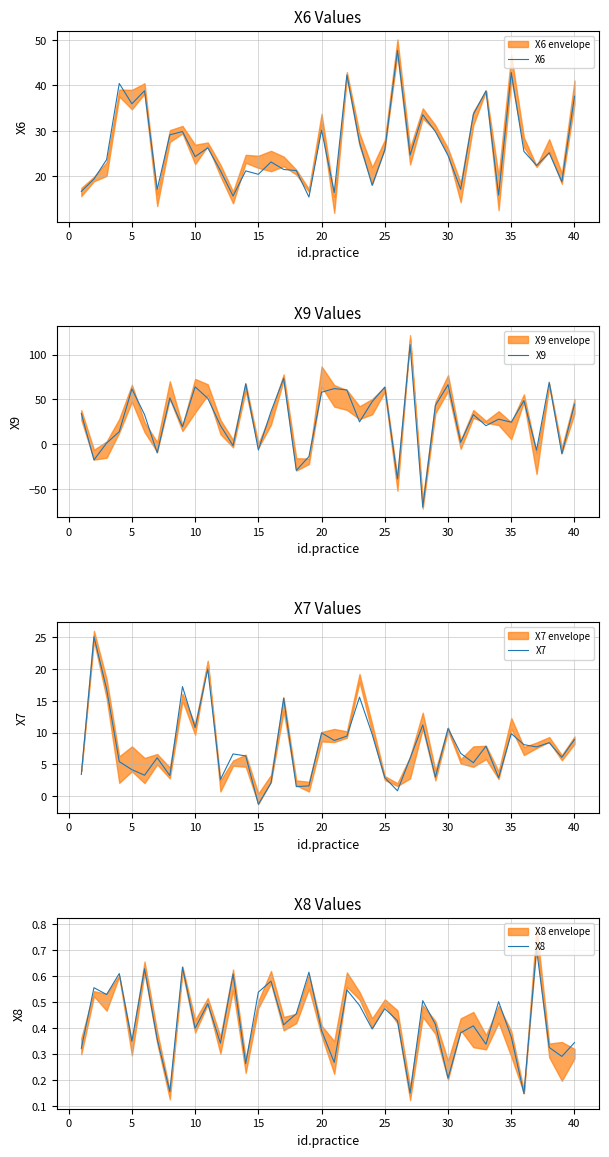

The X8 series shows 1.1 at 35. True or false?

False